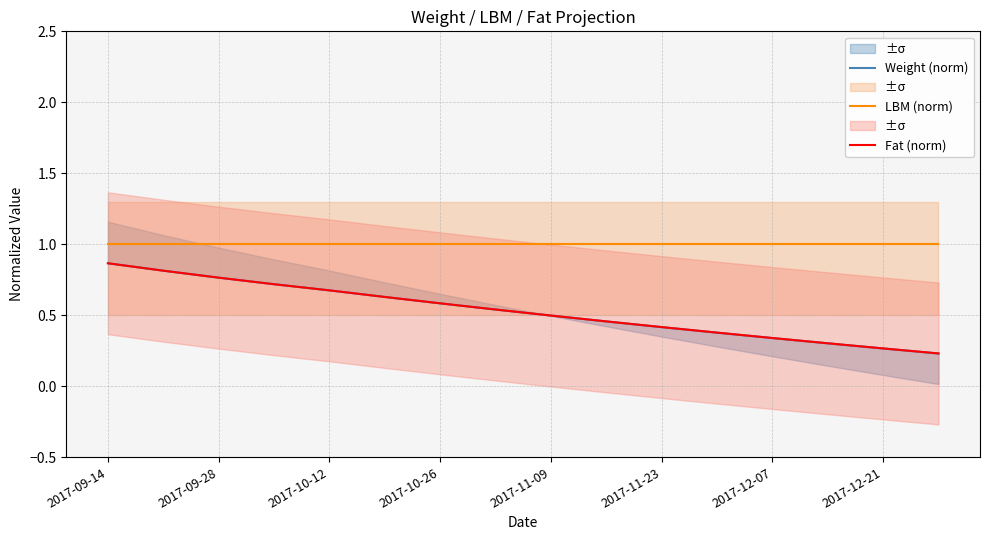

What is the lowest value of the Fat (norm) series?

0.2